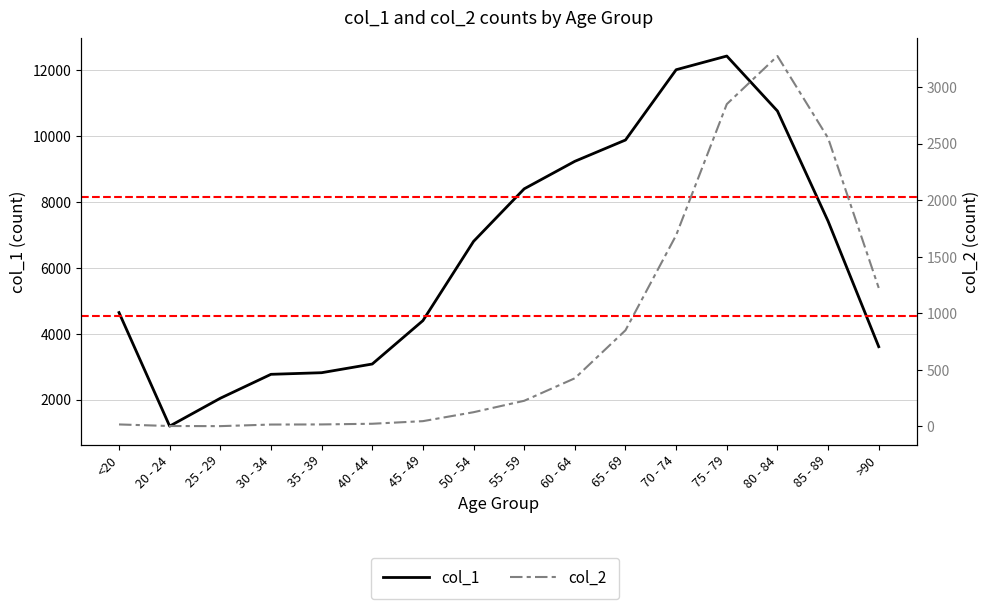

Which series has the widest spread of values?

col_1